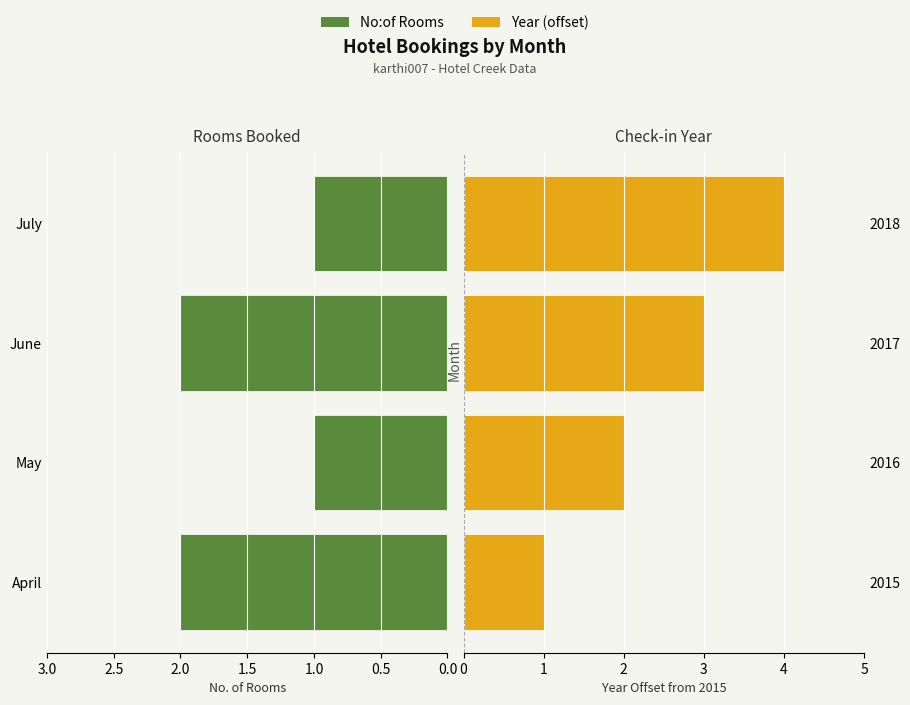

What is the minimum value for No:of Rooms?

1